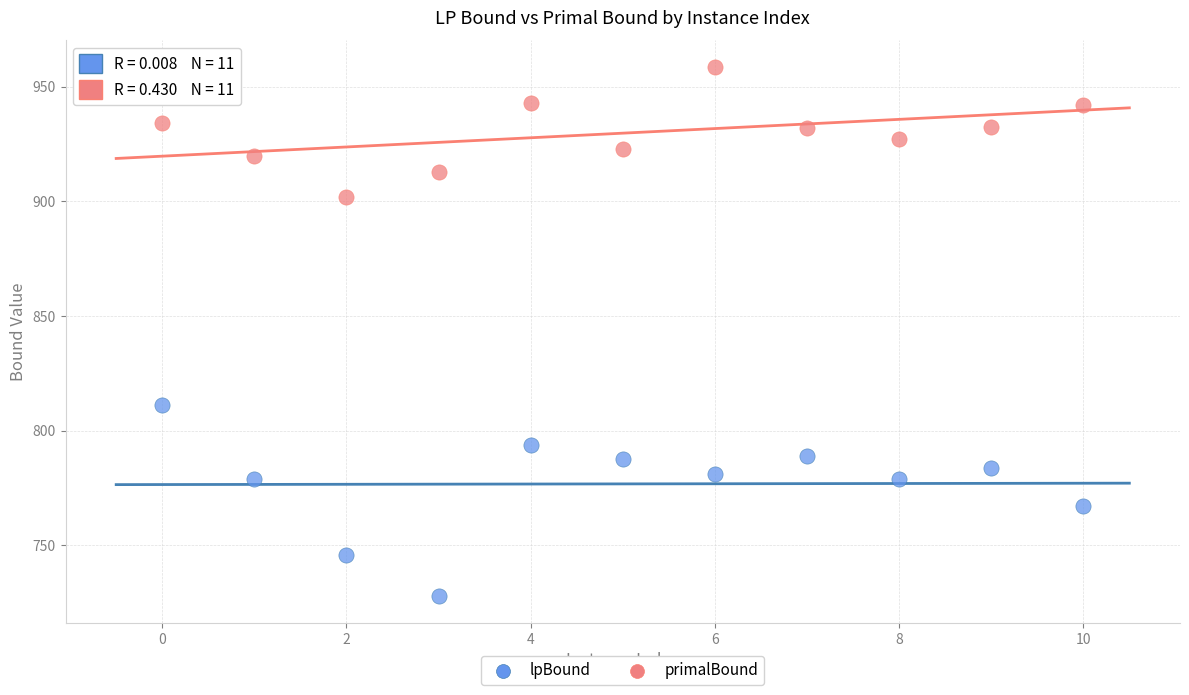

Which series reaches the maximum Y coordinate?

primalBound